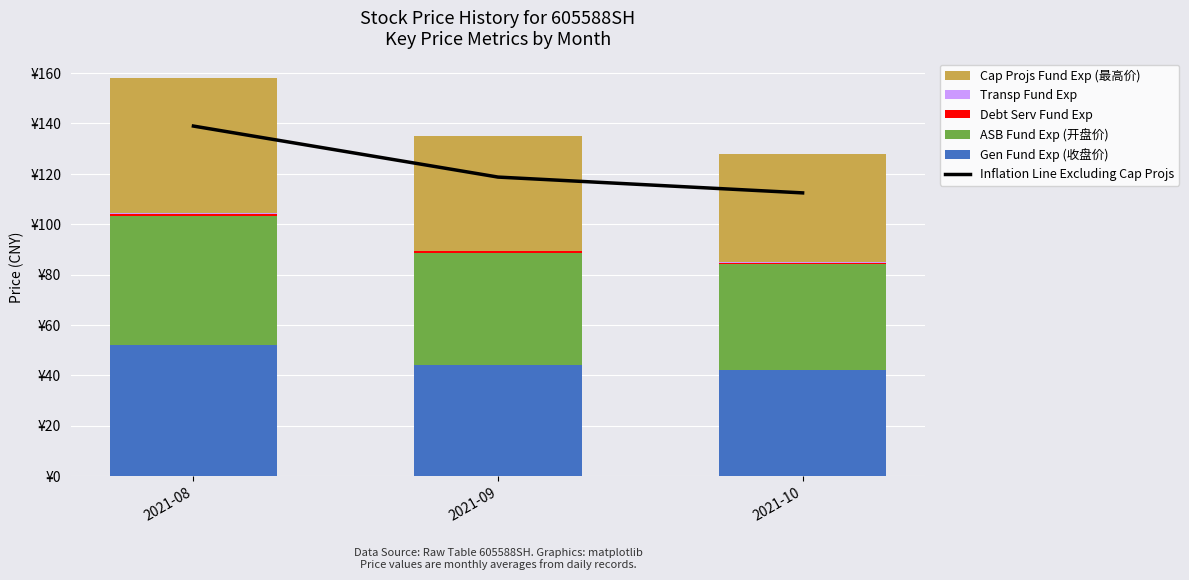

Between 2021-09 and 2021-10, which is larger?

2021-09